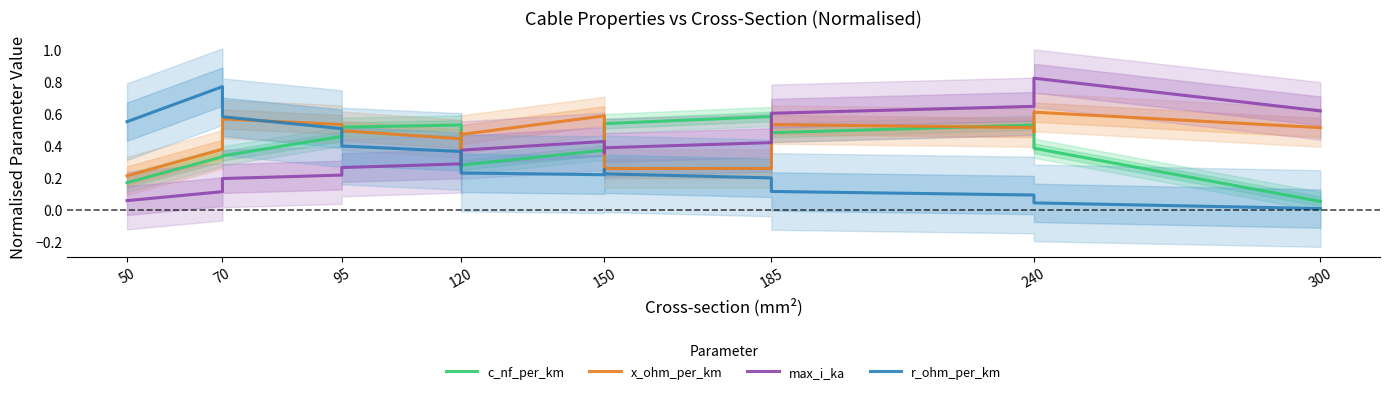

What is the average value of the c_nf_per_km series?

0.4